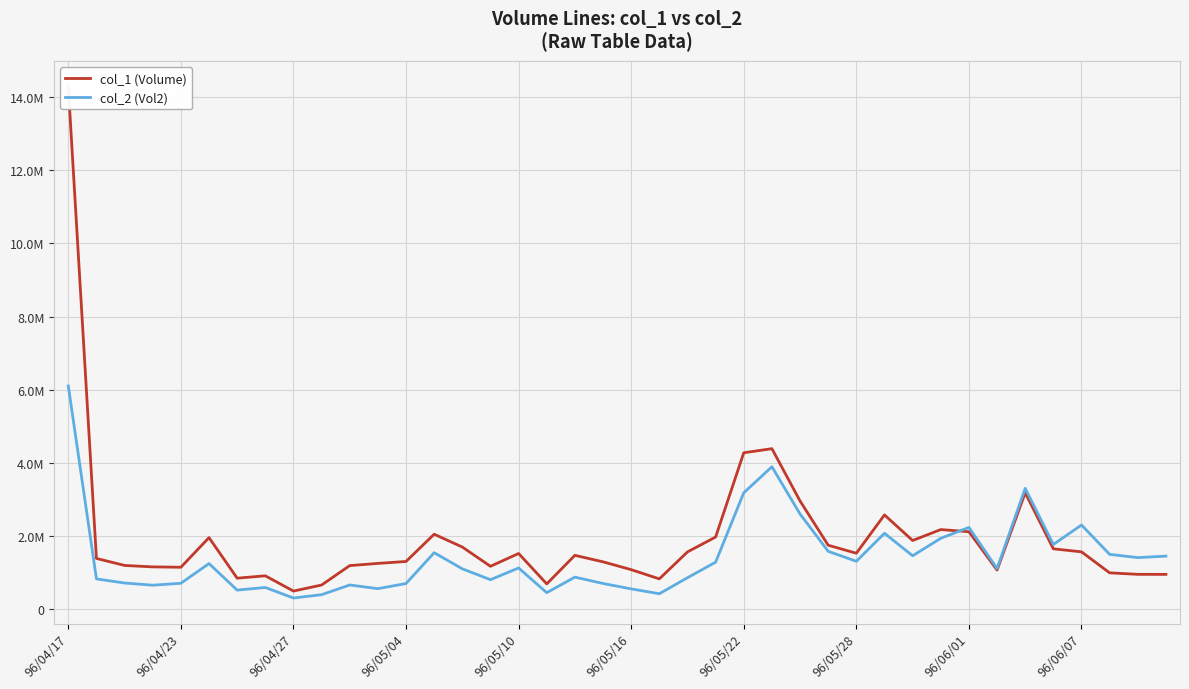

Is the value of col_2 (Vol2) at 11 greater than the value of col_1 (Volume) at 33?

No